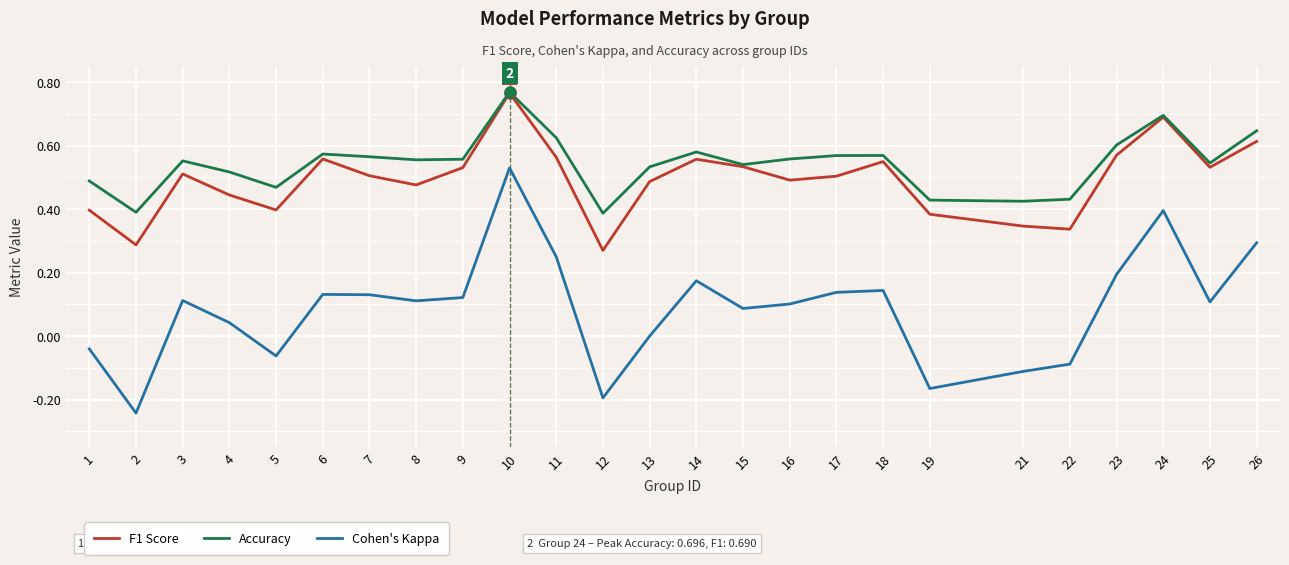

True or false: Cohen's Kappa has a value of 0.5 at 13.

False